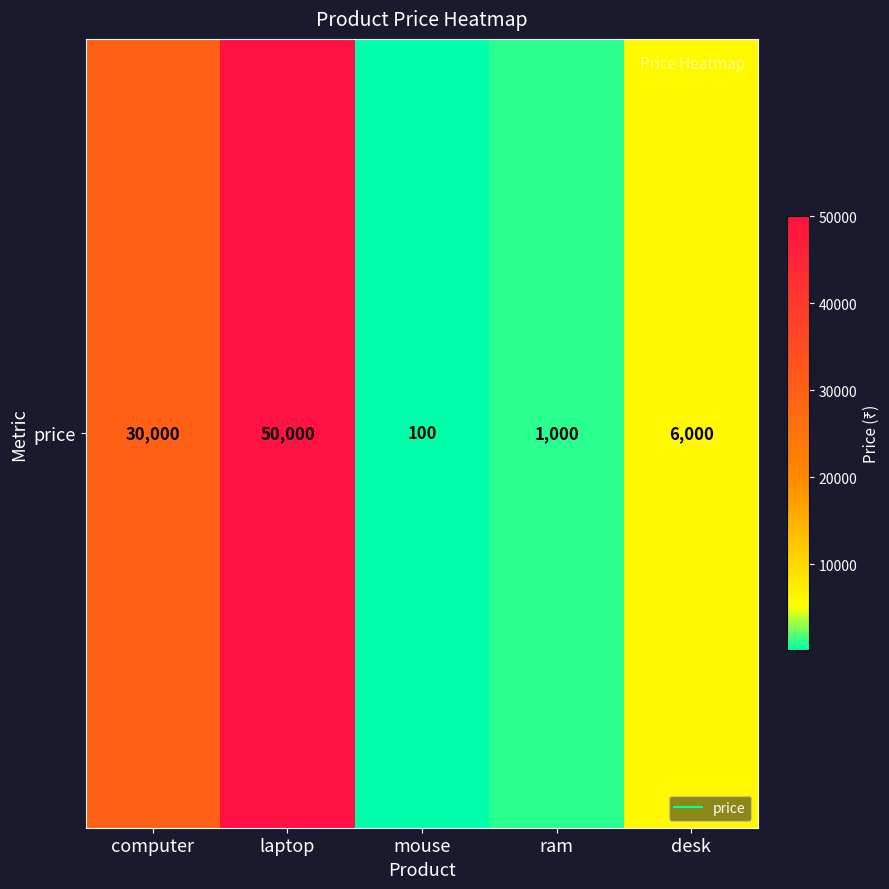

At which label is the value closest to 25050?

computer